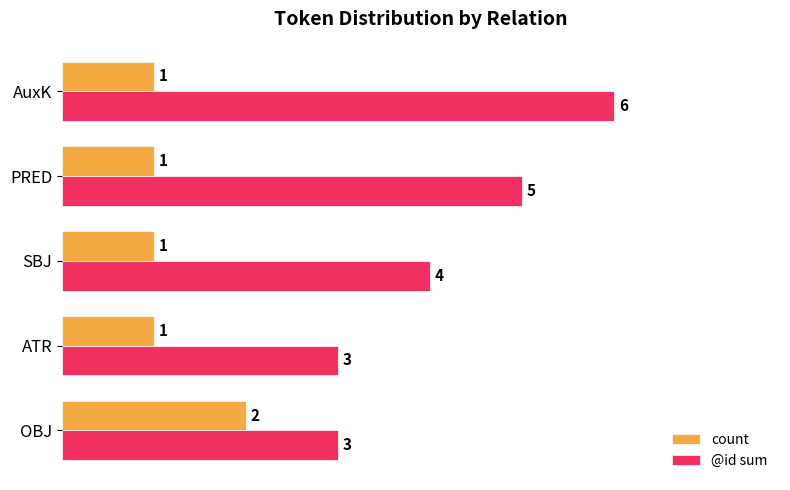

At which category is the sum across all series the highest?

AuxK